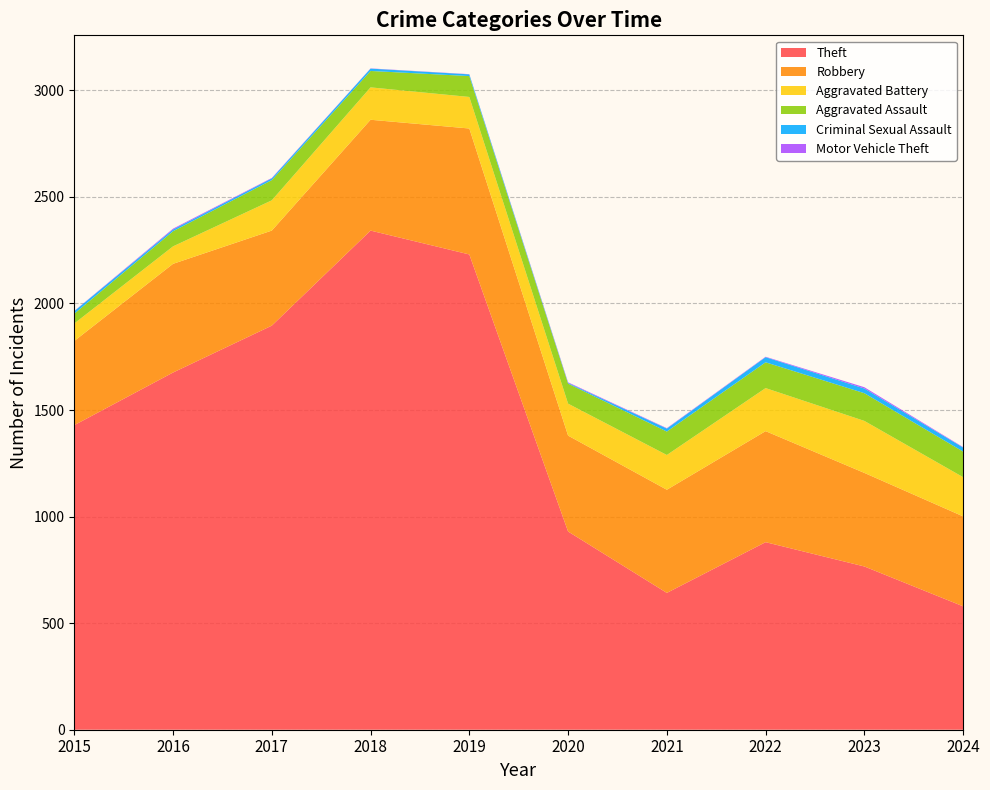

Reading left to right, what are all the values shown in this chart?

Theft: 2015=1429	2016=1676	2017=1896	2018=2342	2019=2230	2020=930	2021=642	2022=880	2023=766	2024=579
Robbery: 2015=395	2016=510	2017=446	2018=520	2019=591	2020=450	2021=484	2022=521	2023=439	2024=422
Aggravated Battery: 2015=82	2016=82	2017=142	2018=152	2019=148	2020=150	2021=163	2022=202	2023=244	2024=184
Aggravated Assault: 2015=46	2016=71	2017=95	2018=77	2019=98	2020=94	2021=110	2022=121	2023=130	2024=120
Criminal Sexual Assault: 2015=12	2016=8	2017=8	2018=11	2019=8	2020=3	2021=14	2022=24	2023=22	2024=19
Motor Vehicle Theft: 2015=1	2016=4	2017=2	2018=1	2019=1	2020=3	2021=2	2022=2	2023=6	2024=2